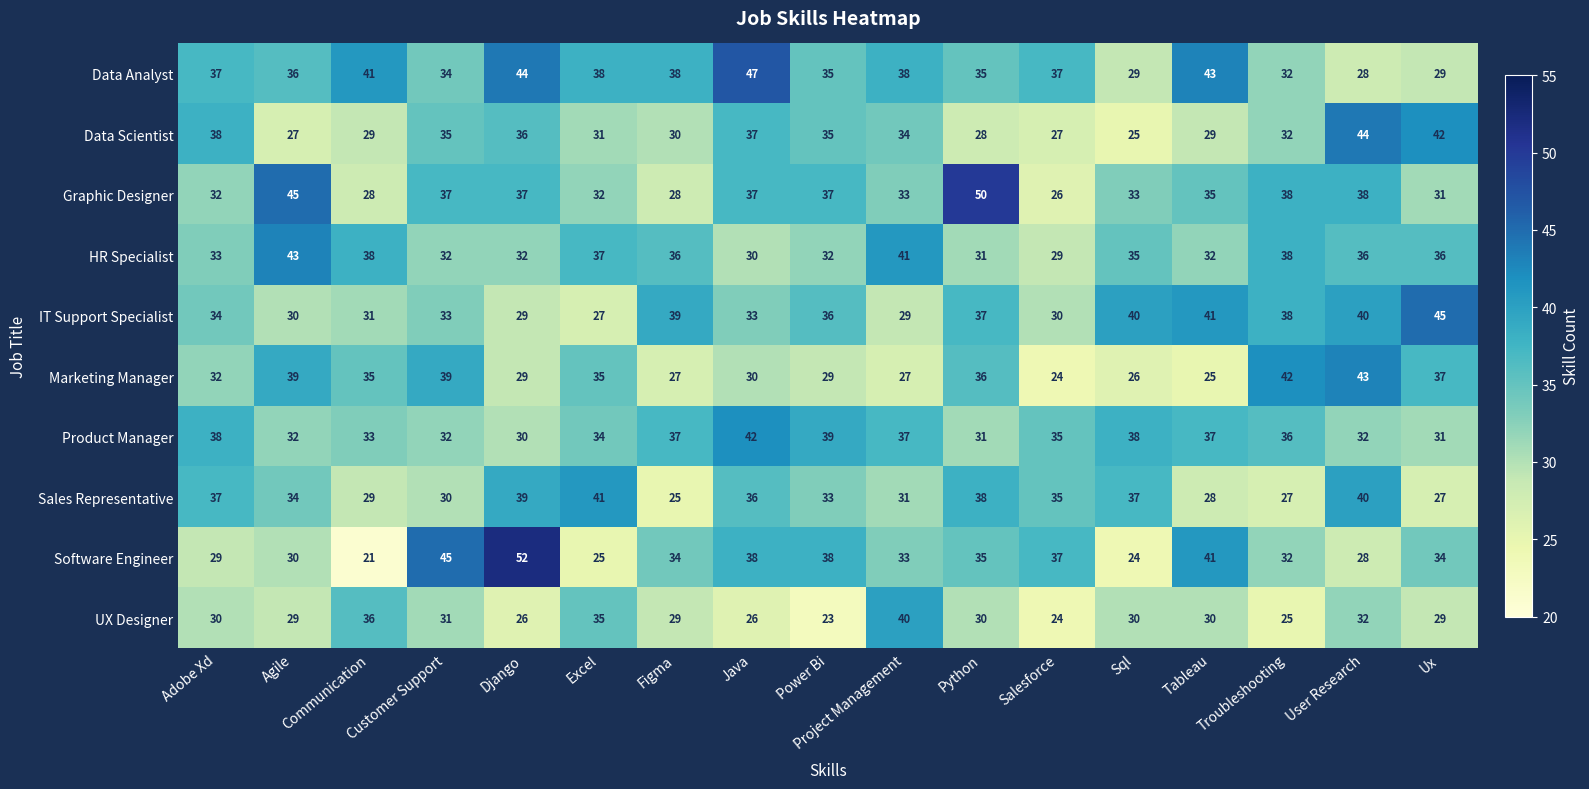

What is the difference between the second highest and minimum values in the Data Analyst series?

16